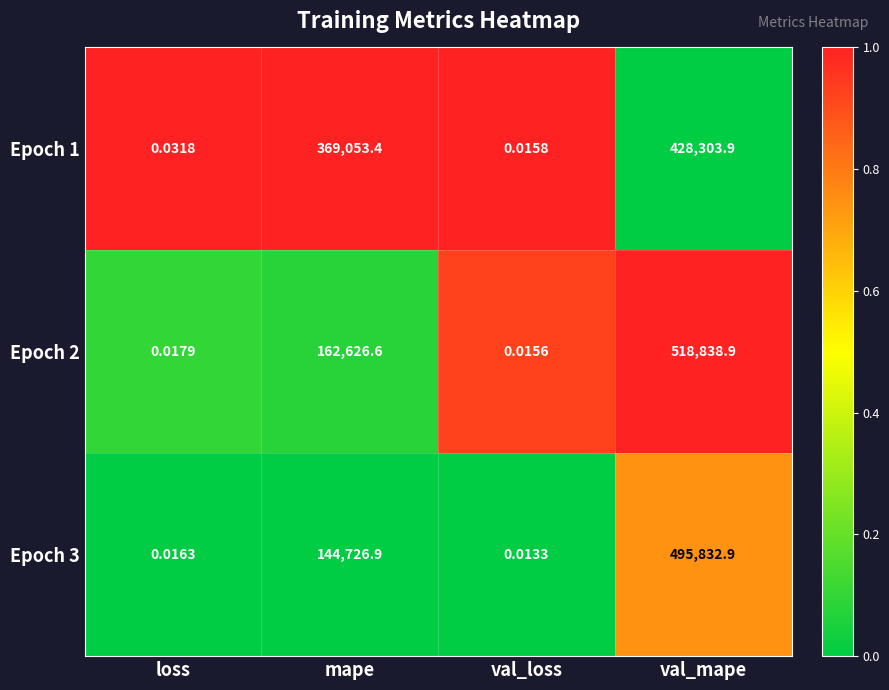

At which category is the sum across all series the highest?

val_mape